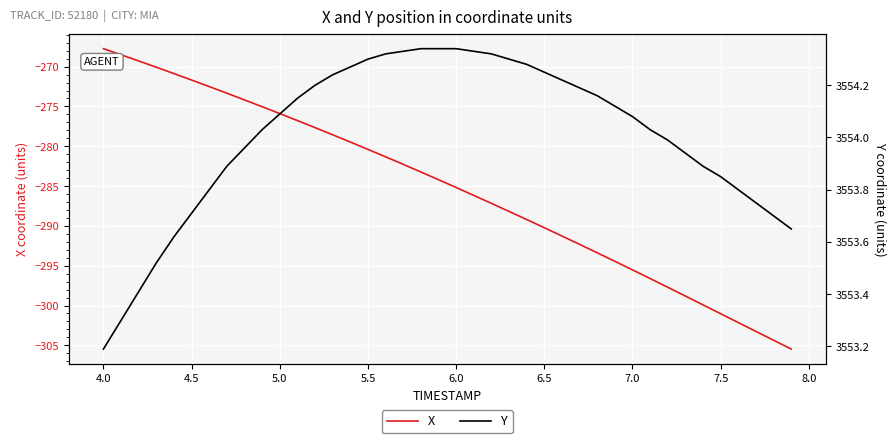

True or false: Y and X intersect in this chart.

False